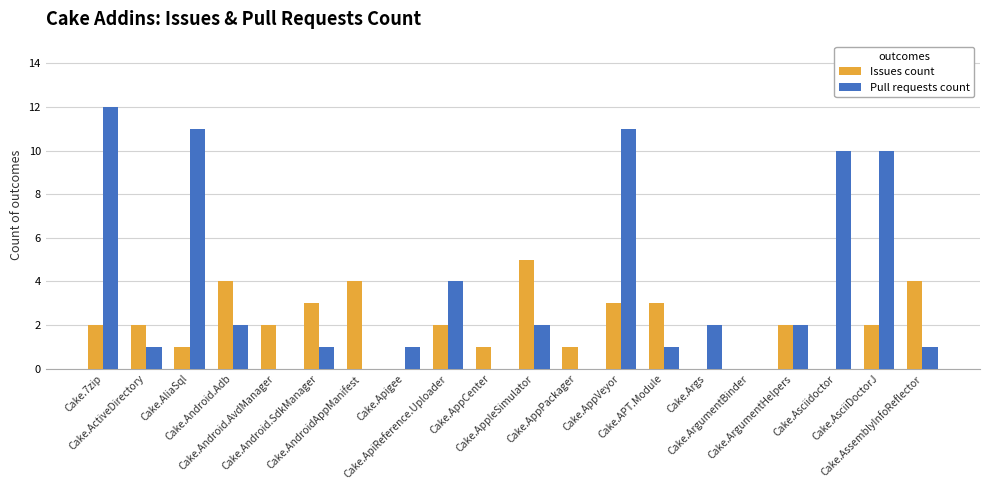

What is the sum of all Issues count values?

41